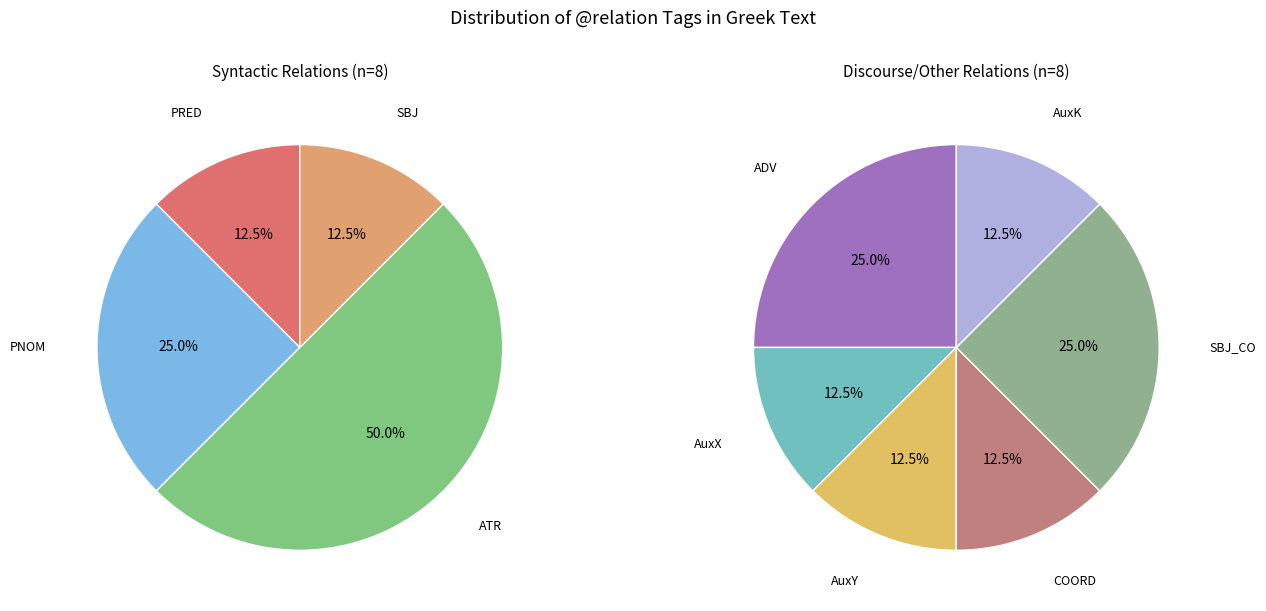

How many segments does this pie chart have?

10